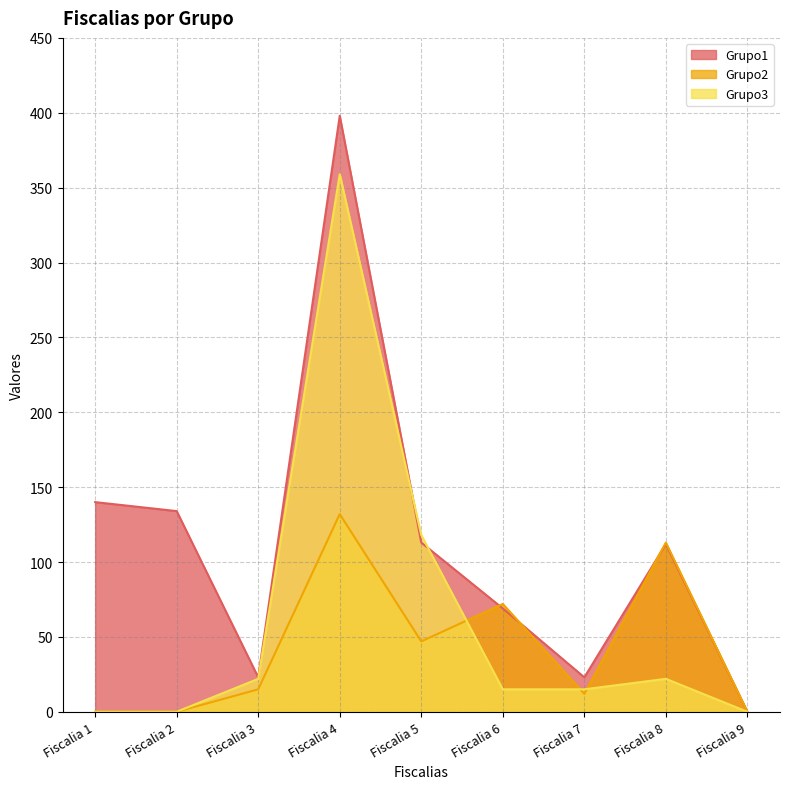

True or false: Grupo2 and Grupo1 cross at least once.

True